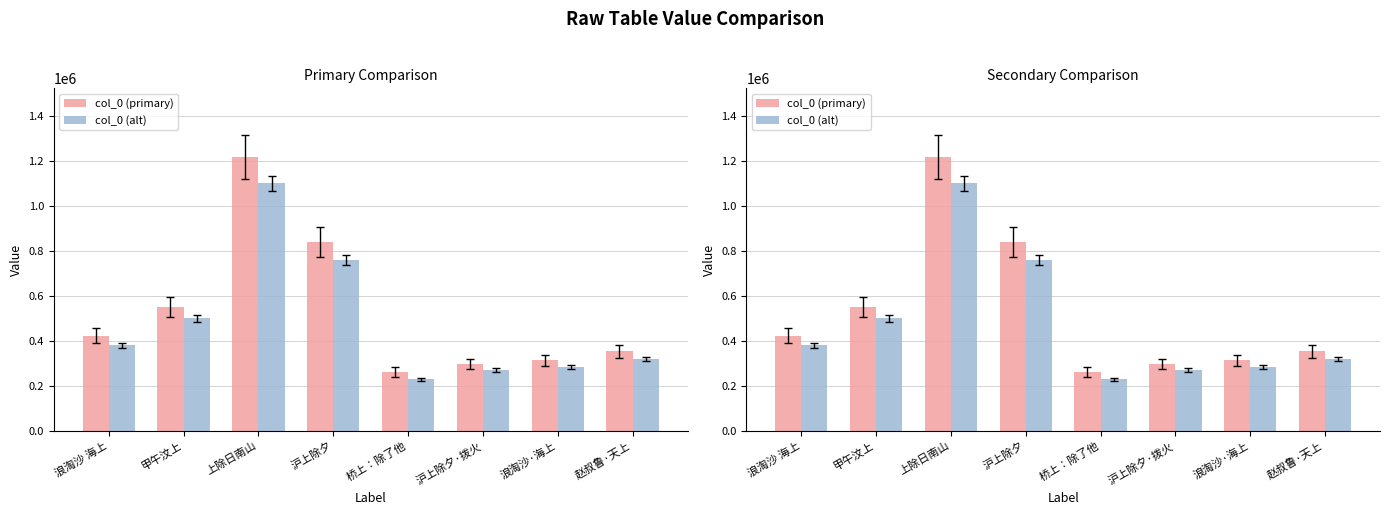

At how many categories does at least one series exceed 251074?

8